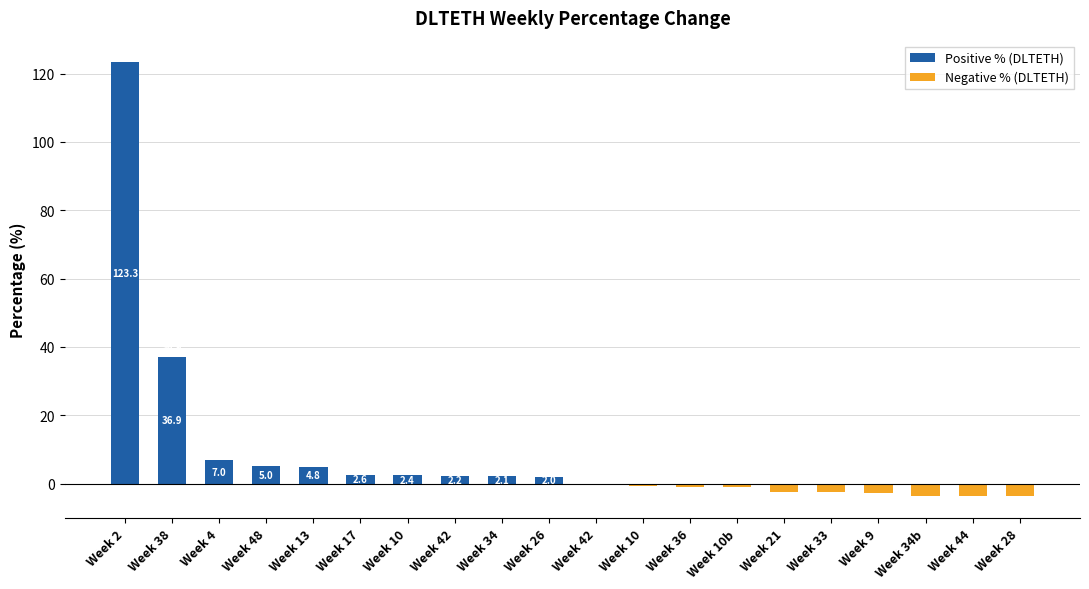

List the series in order of their overall mean, highest first.

Positive % (DLTETH), Negative % (DLTETH)